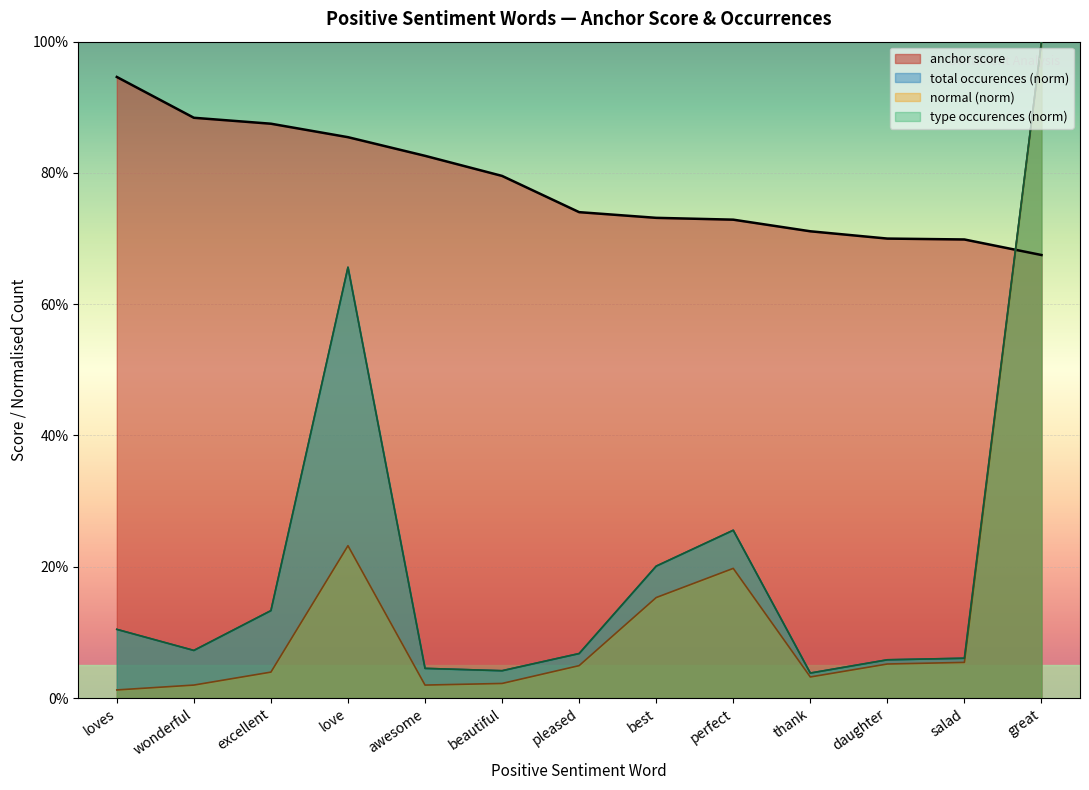

Where is type occurences nearest to the value 0?

thank